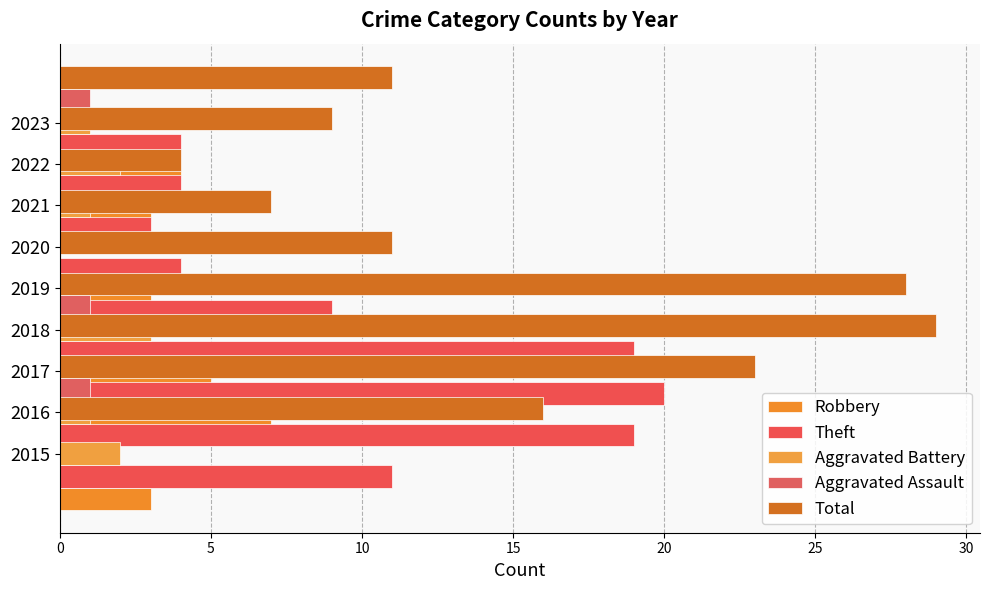

What position from the left is 15?

4